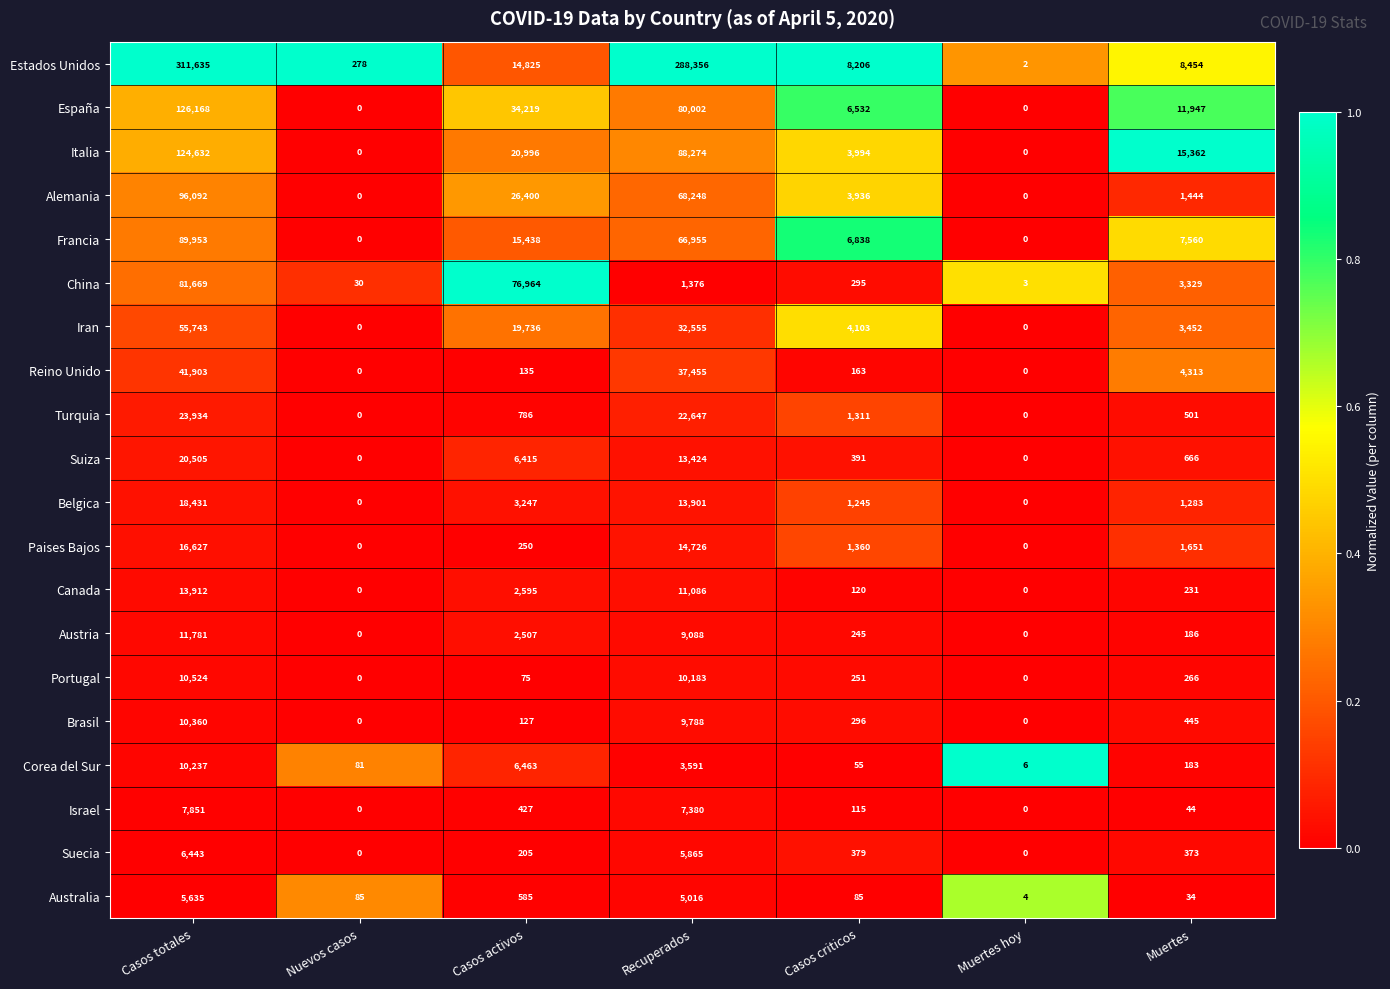

At Muertes, list the series in order from smallest to largest.

Australia, Israel, Corea del Sur, Austria, Canada, Portugal, Suecia, Brasil, Turquia, Suiza, Belgica, Alemania, Paises Bajos, China, Iran, Reino Unido, Francia, Estados Unidos, España, Italia